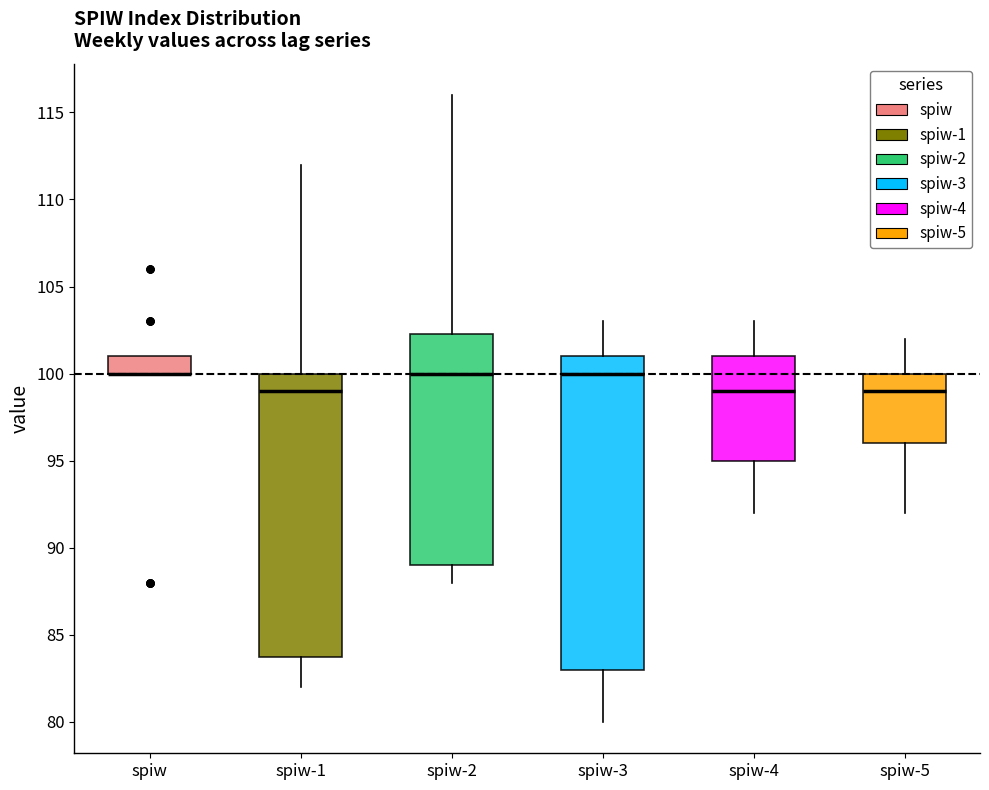

Reading left to right, transcribe this box plot: for each box, give where its median line is, the range the box spans, and where its two whiskers end, as read against the y-axis. The values are not printed on the chart, so give them approximately, as read against the axis.

spiw: median 100.0 (drawn on the box's lower edge), box 100.0 to 101.0, whiskers 100.0 to 101.0
spiw-1: median 99.0, box 84.0 to 100.0, whiskers 82.0 to 112.0
spiw-2: median 100.0, box 89.0 to 102.5, whiskers 88.0 to 116.0
spiw-3: median 100.0, box 83.0 to 101.0, whiskers 80.0 to 103.0
spiw-4: median 99.0, box 95.0 to 101.0, whiskers 92.0 to 103.0
spiw-5: median 99.0, box 96.0 to 100.0, whiskers 92.0 to 102.0